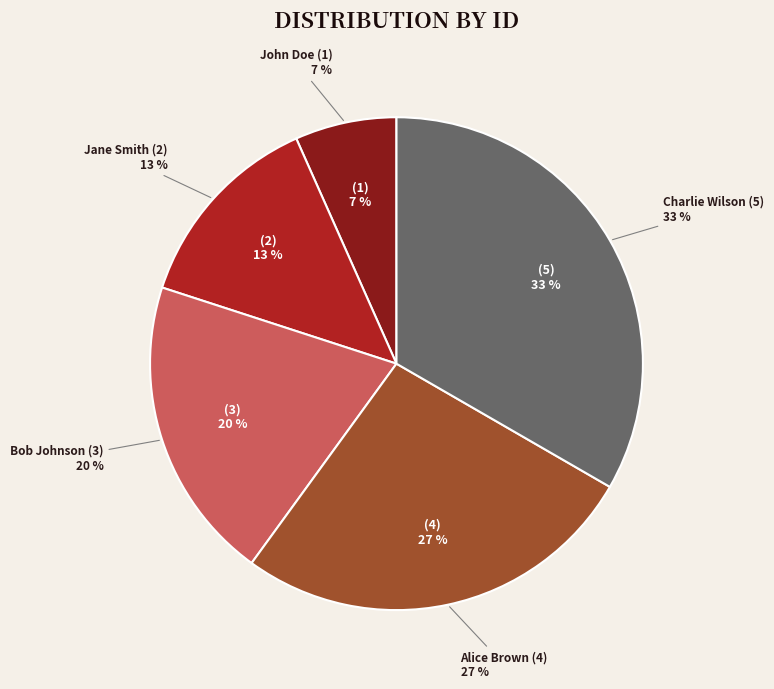

Between John Doe and Alice Brown, which is larger?

Alice Brown